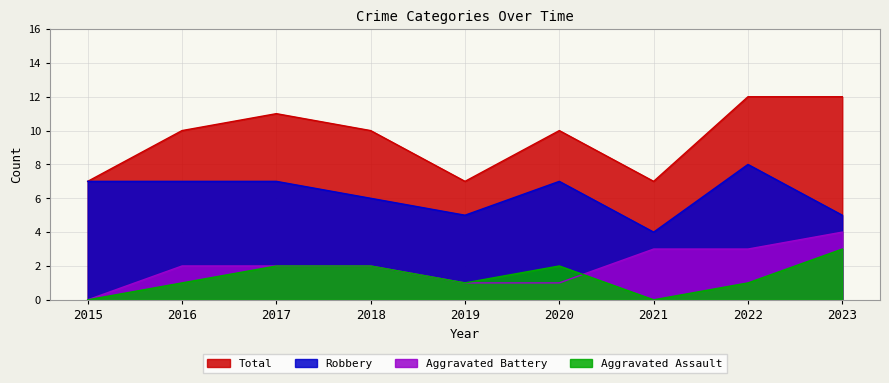

What value does the Aggravated Battery series have at 2023?

4